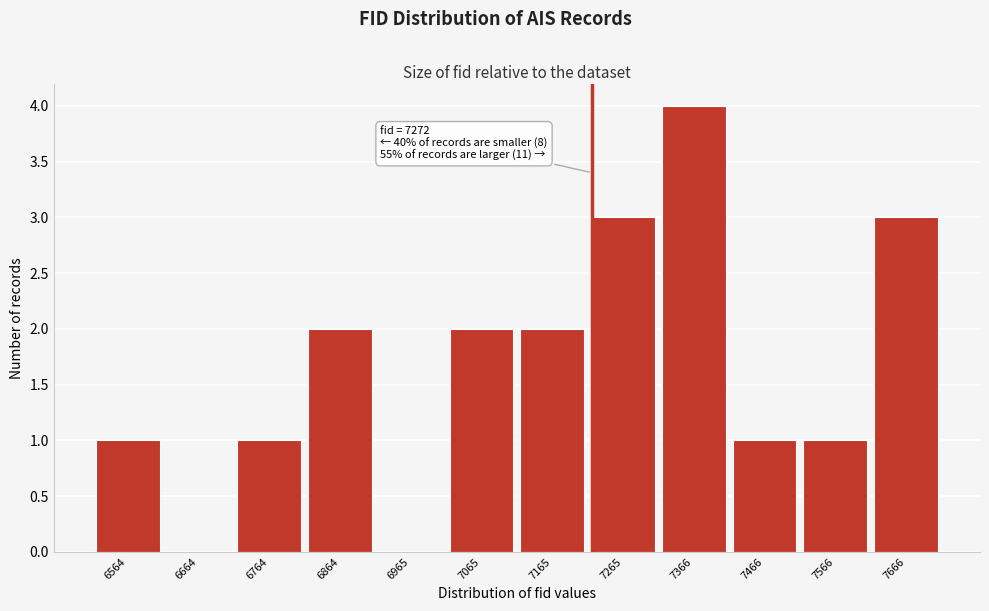

Reading right to left, extract all data points from this chart.

7666=3	7566=1	7466=1	7366=4	7265=3	7165=2	7065=2	6965=0	6864=2	6764=1	6664=0	6564=1